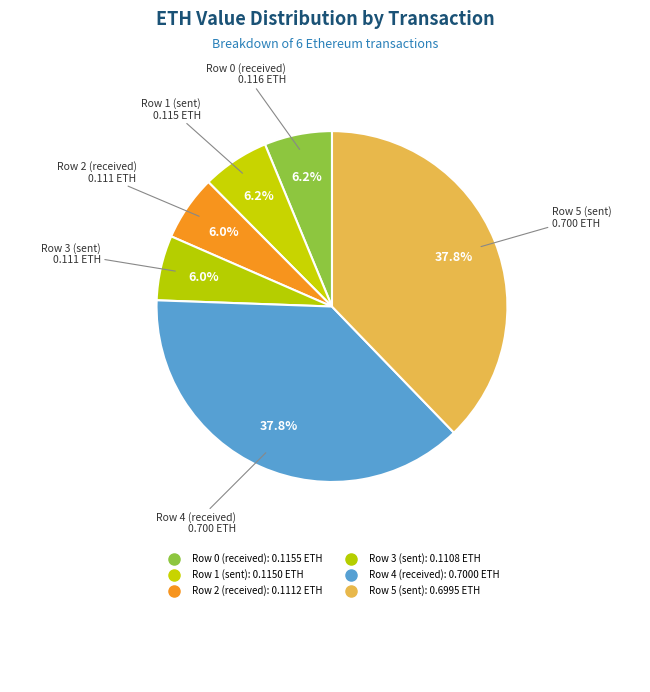

Which slice is the largest?

Row 4 (received)